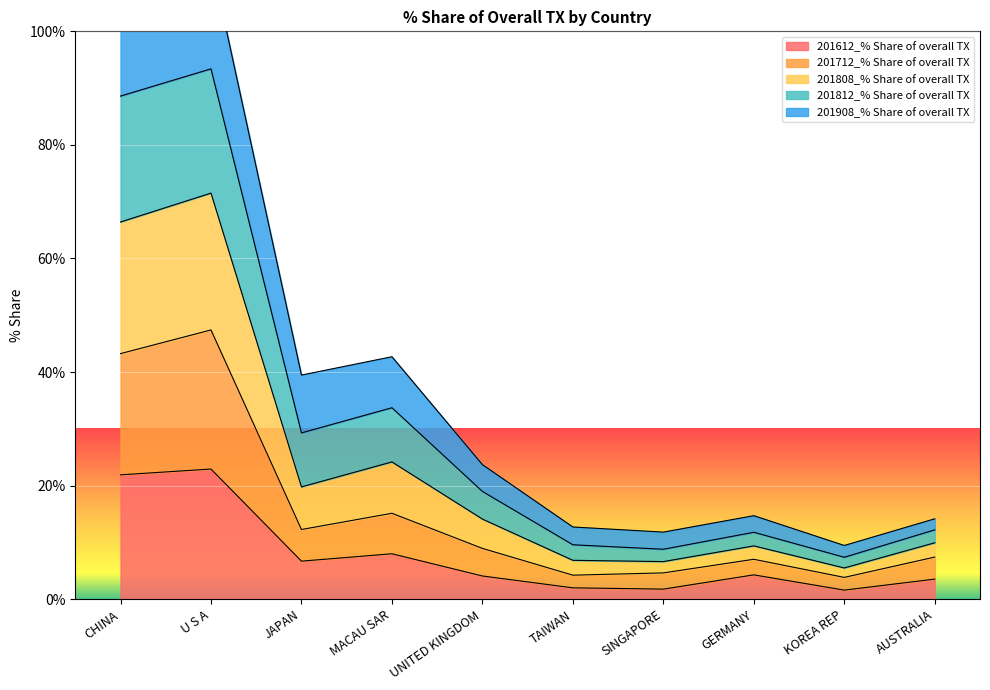

What is the maximum value for 201612_% Share of overall TX?

22.9